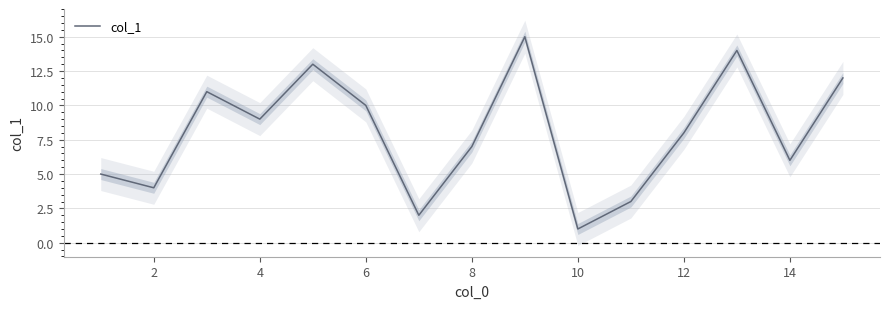

Reading right to left, extract all data points from this chart.

12	6	14	8	3	1	15	7	2	10	13	9	11	4	5